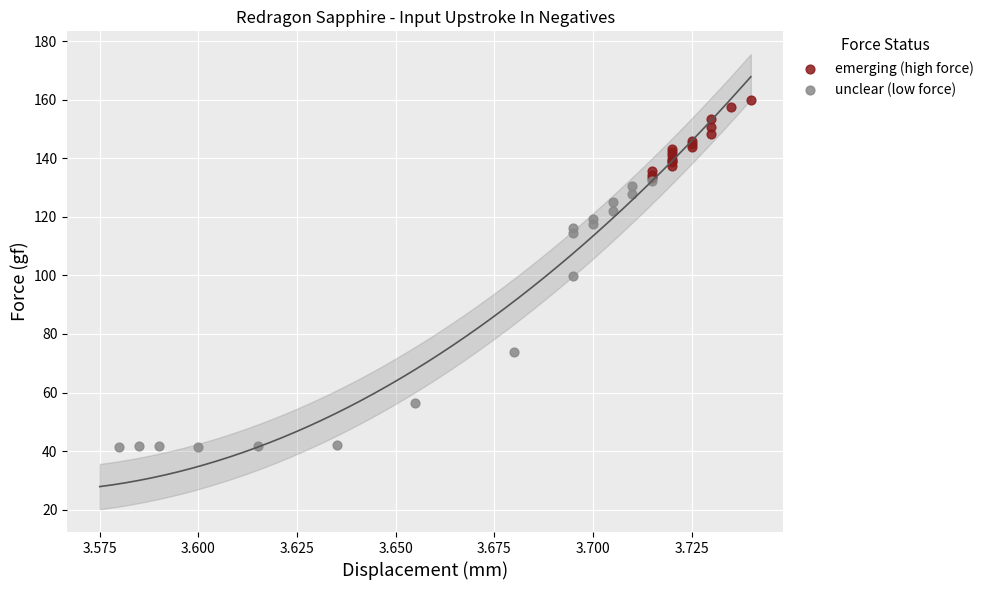

Which series contains the lowest Y value?

unclear (low force)